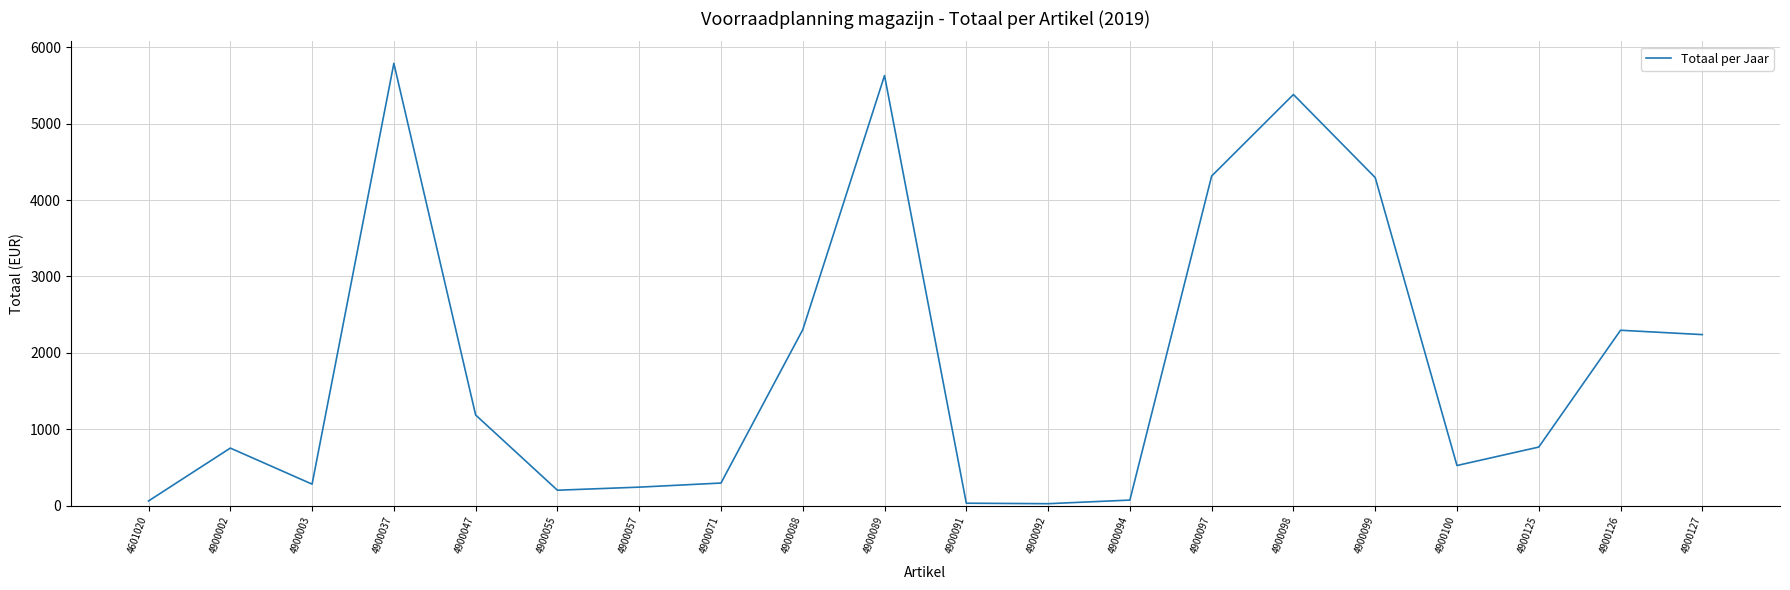

What is the maximum value shown in the chart?

5788.1